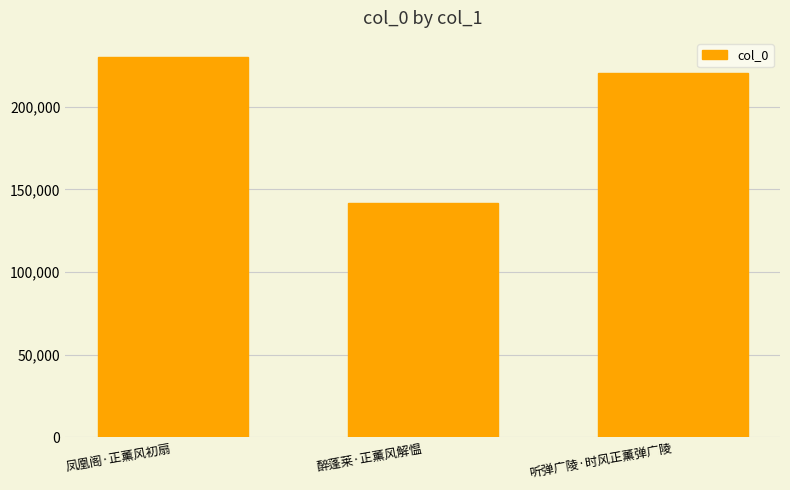

Does the chart contain stacked bars?

No